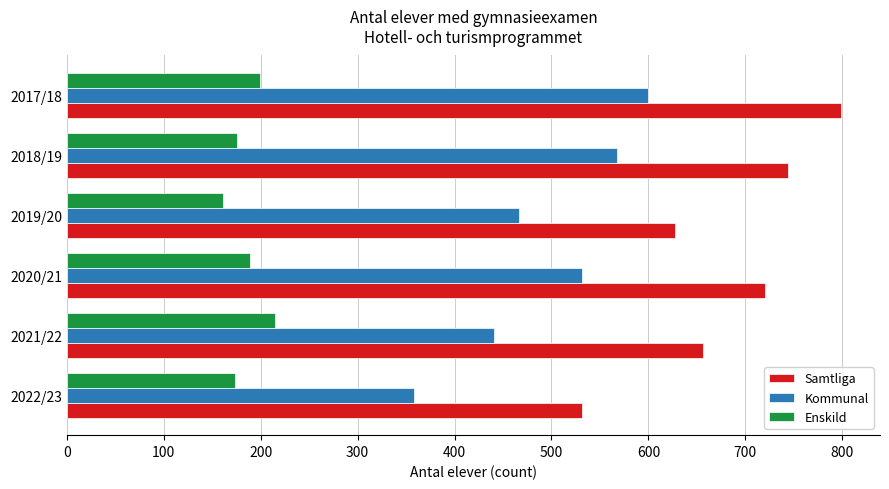

What is the spread (max minus min) of values at 2017/18?

600